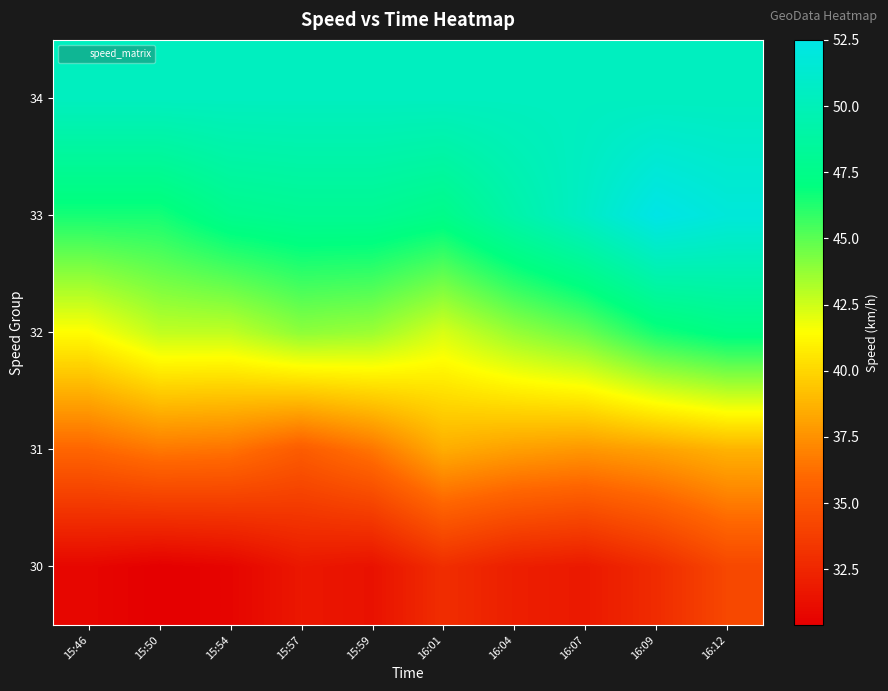

List the series in order of their peak value, lowest first.

30, 31, 32, 34, 33